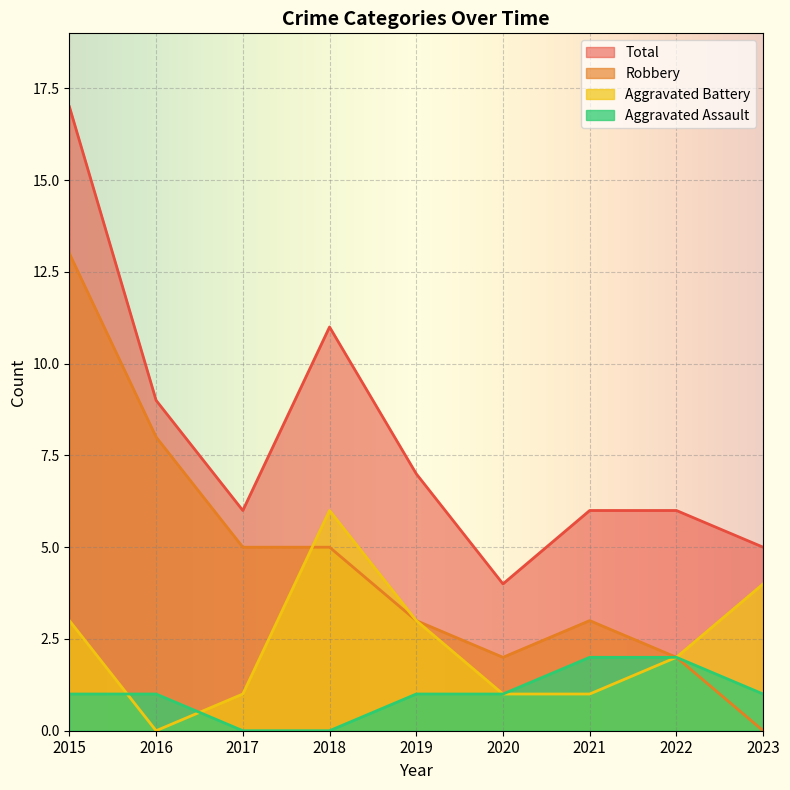

Which category has the lowest value in the Aggravated Battery series?

2016